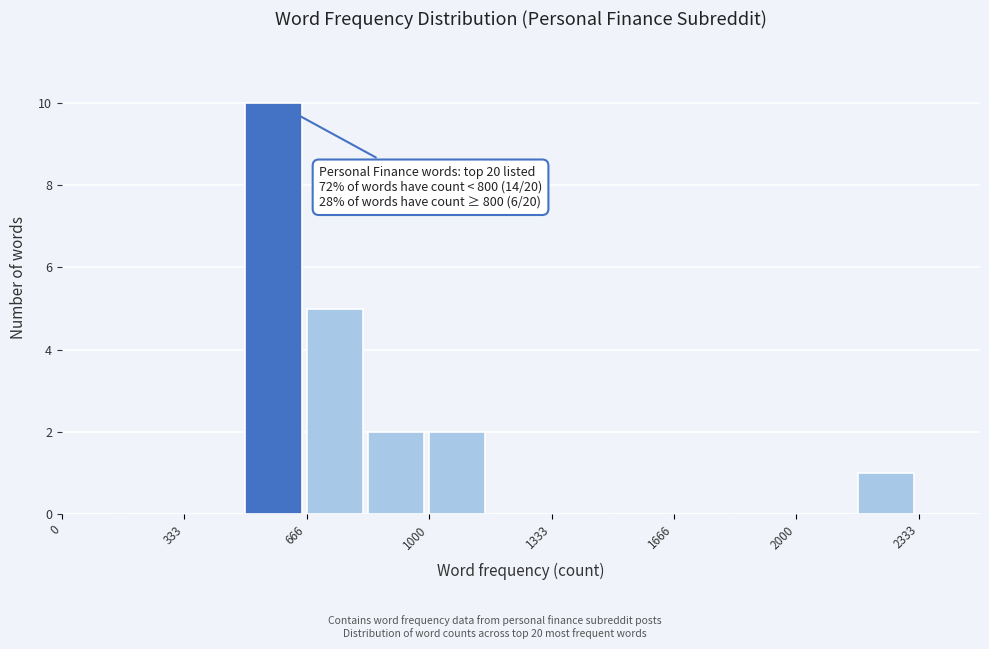

Around what value on the x-axis is the tallest bar? Give the approximate position of its centre, as read against the axis.

600